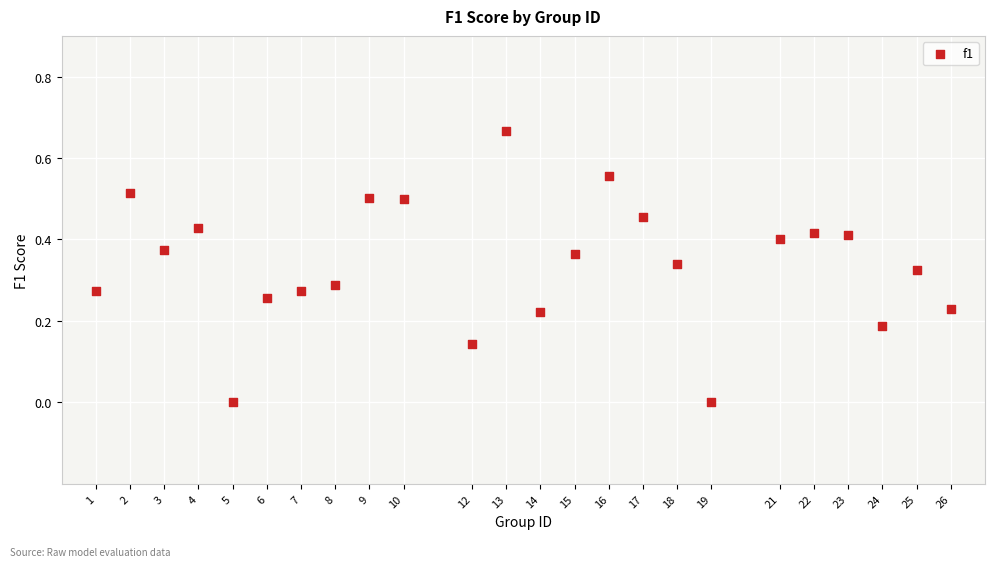

What is the range of X values (max minus min)?

25.0